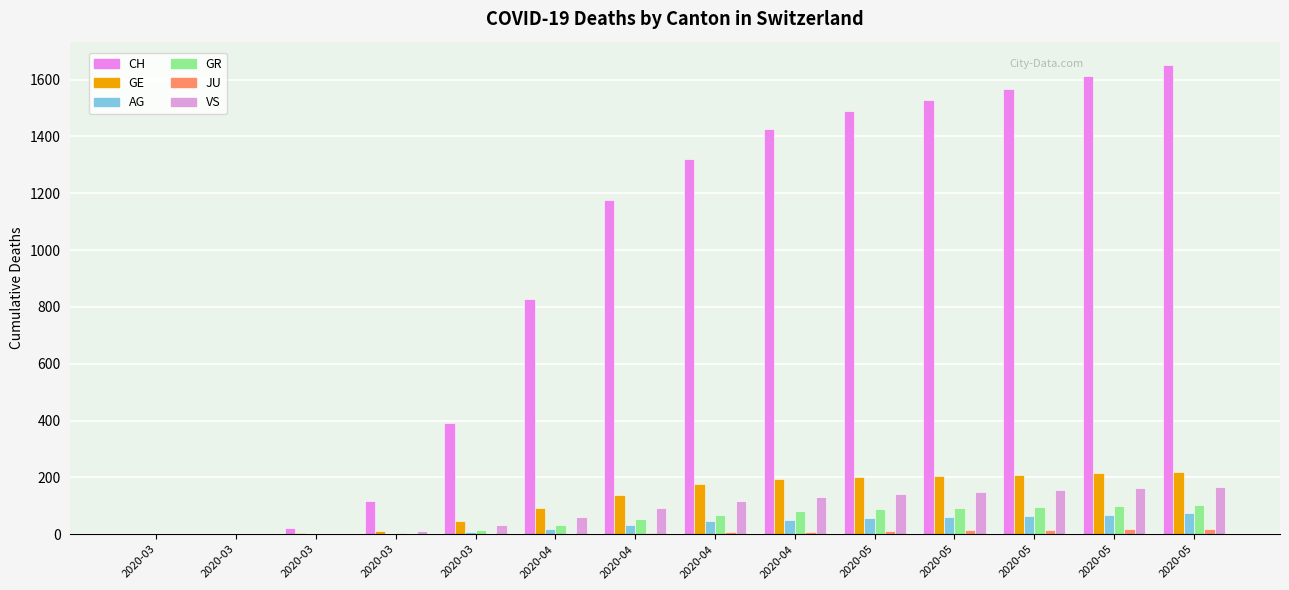

What is the greatest value displayed?

1651